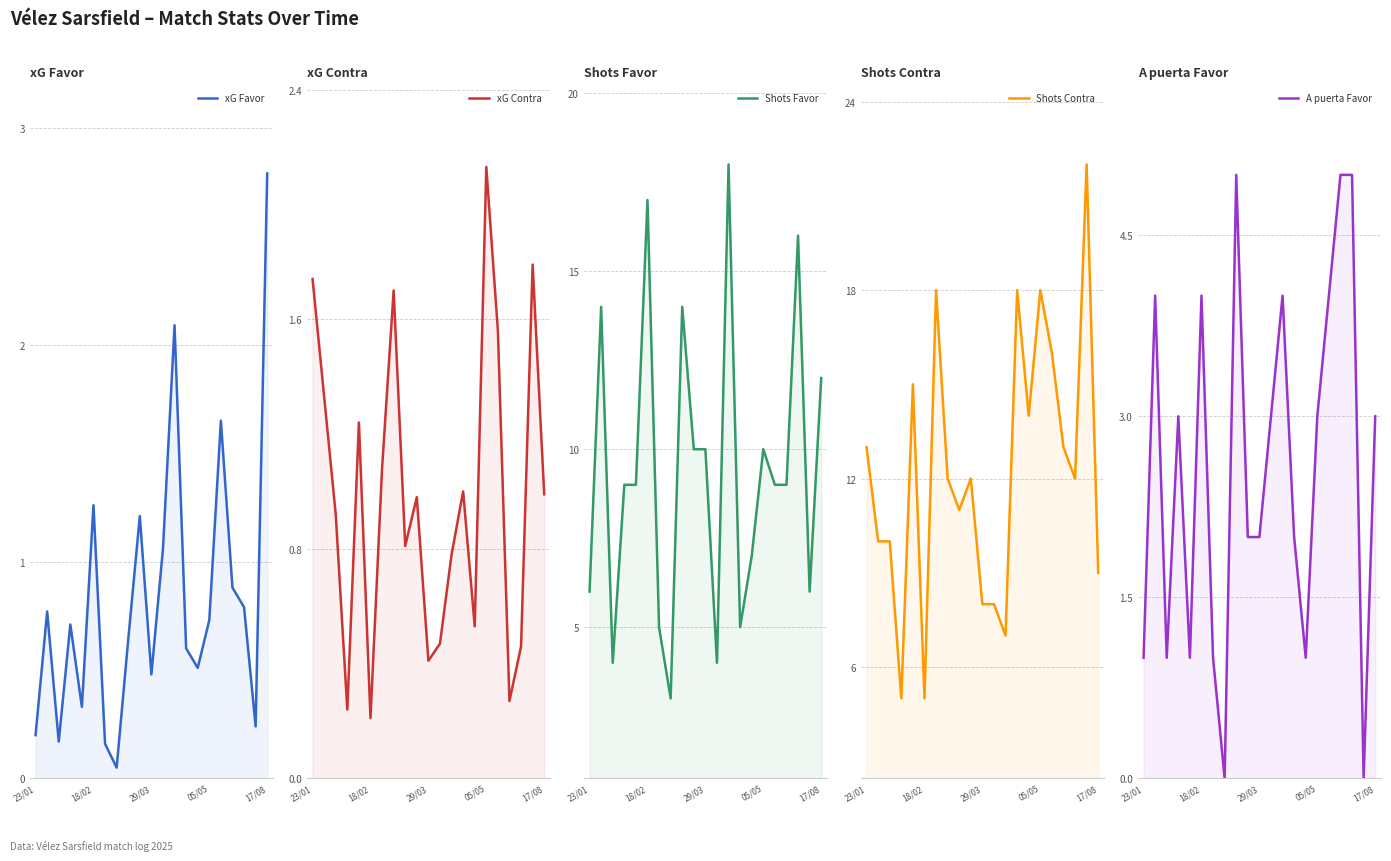

In Shots Contra, how many points are higher than both neighbors (excluding endpoints)?

6